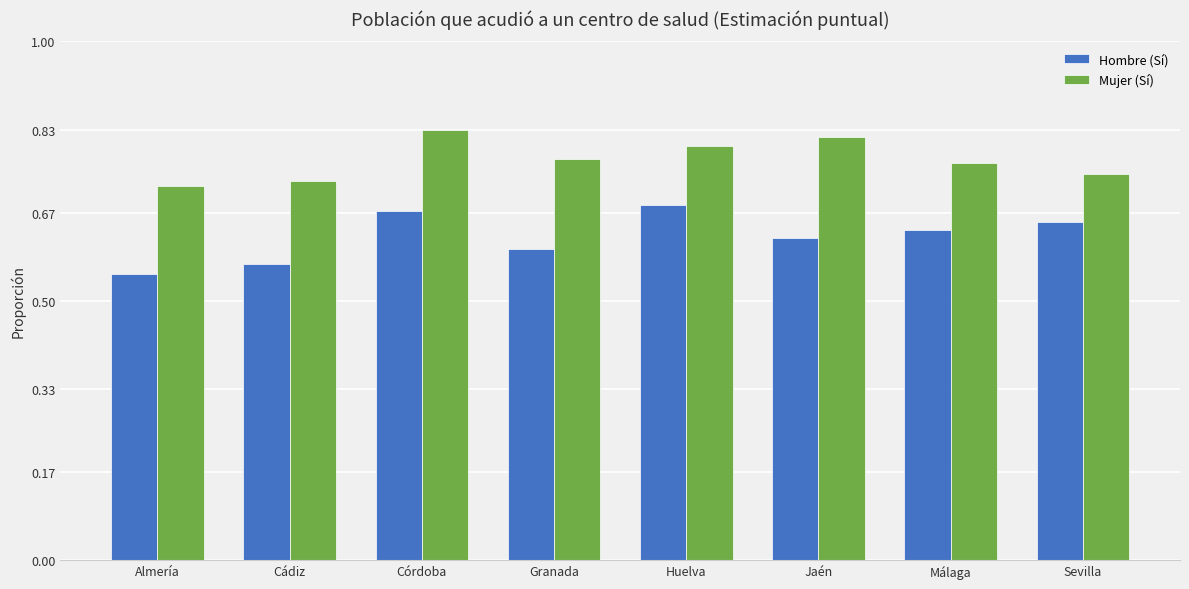

Which label corresponds to the smallest value in the chart?

Almería